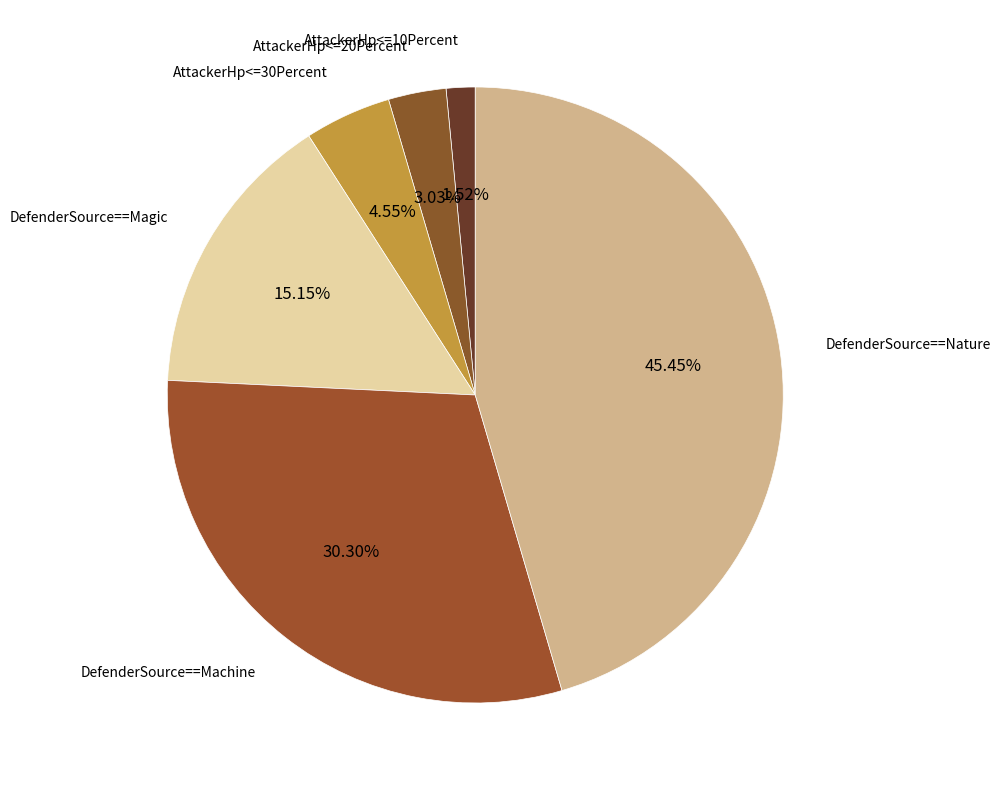

Count the number of slices in the pie.

6